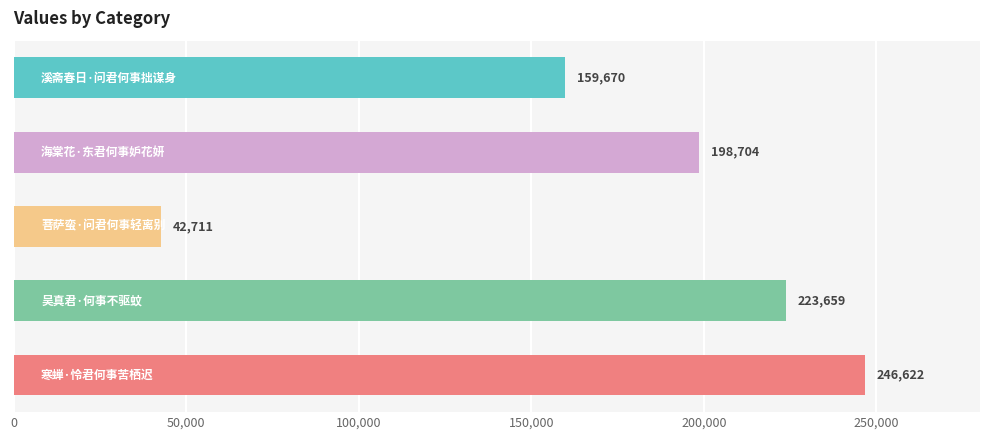

What is the sum of all values?

871366